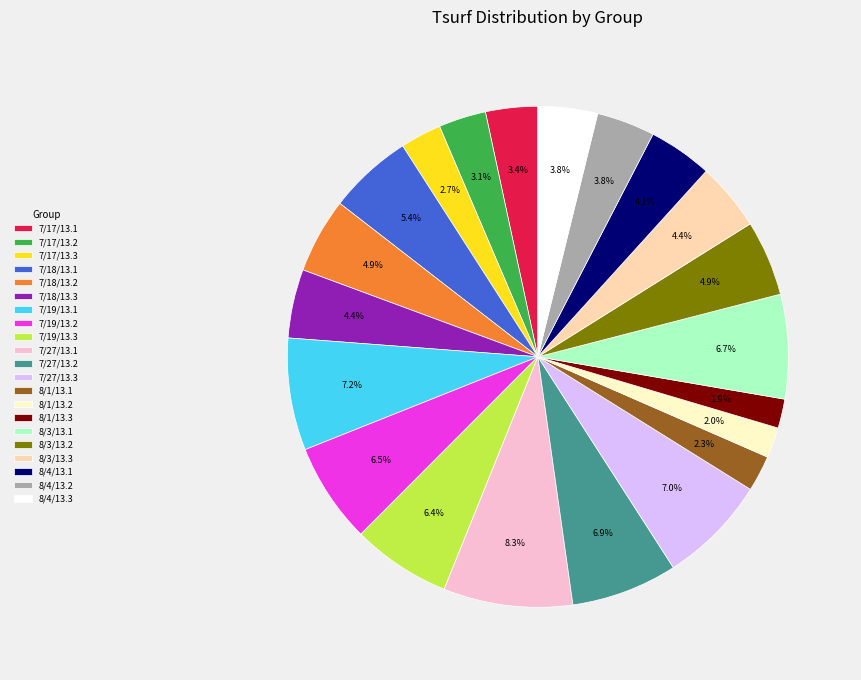

Is 7/27/13.1 the majority of the pie?

No